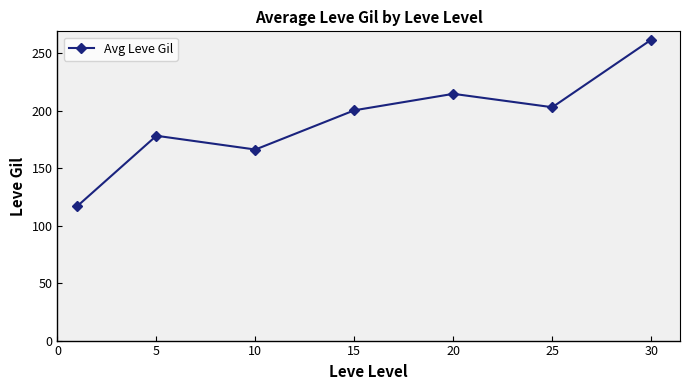

How many interior local valleys (lower than both neighbors) does the data have?

2